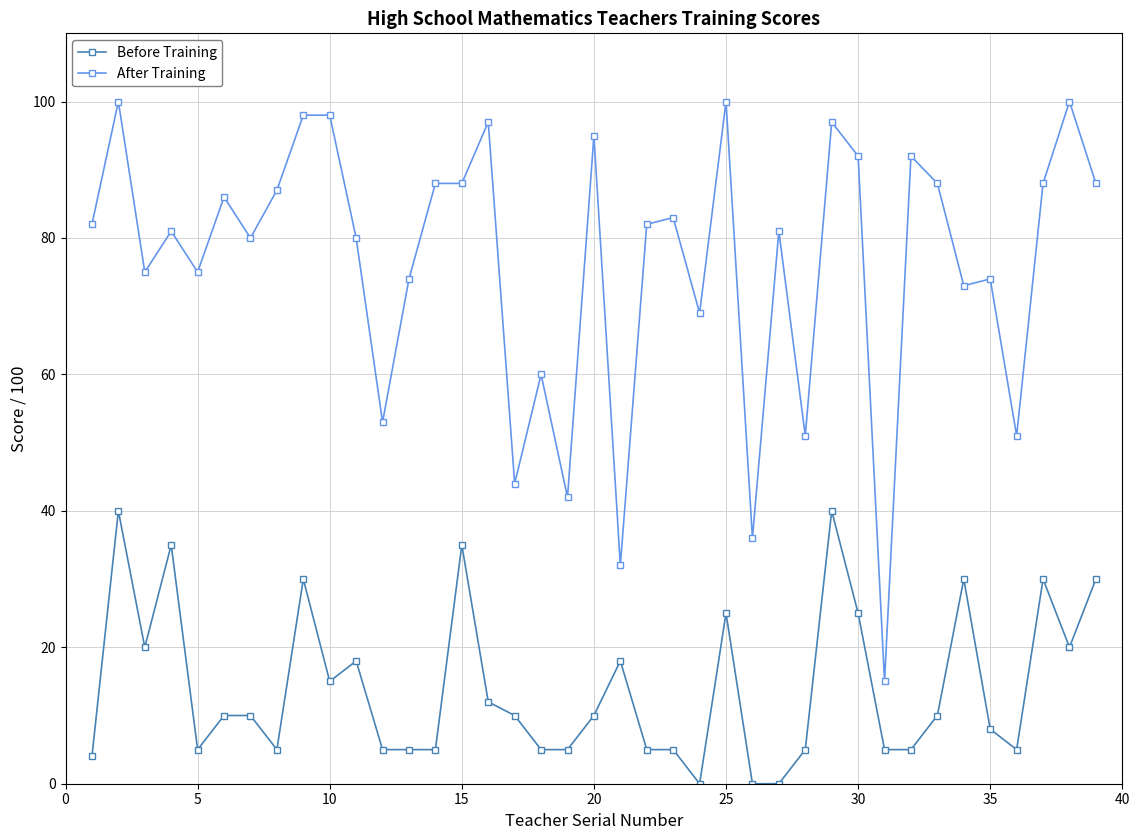

True or false: After Training and Before Training cross at least once.

False